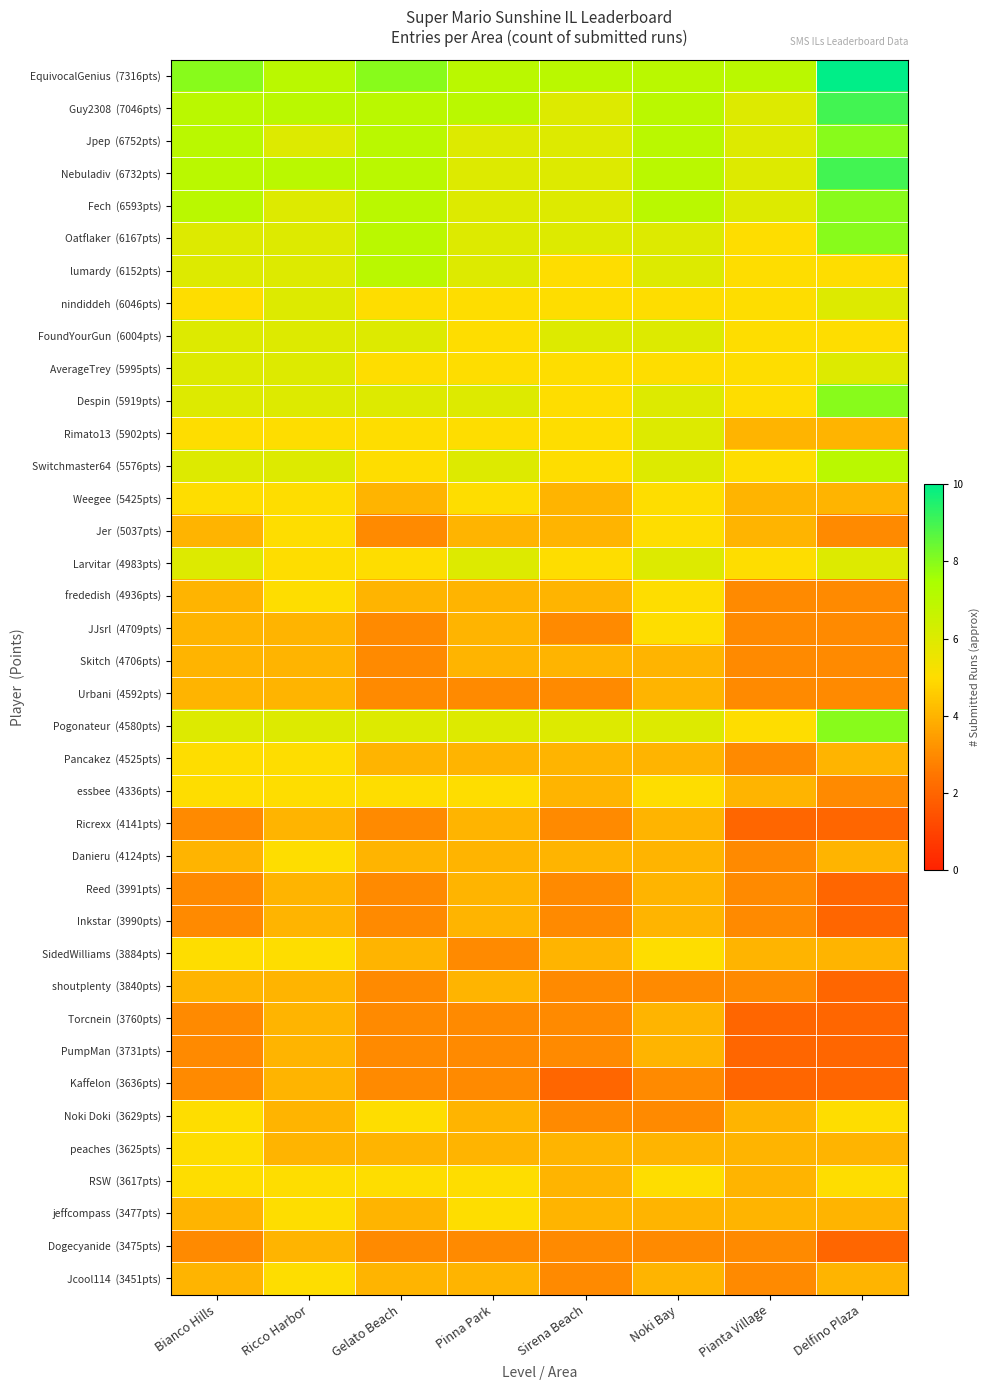

List the series in order of their peak value, lowest first.

Skitch (4706pts), Urbani (4592pts), Ricrexx (4141pts), Reed (3991pts), Inkstar (3990pts), shoutplenty (3840pts), Torcnein (3760pts), PumpMan (3731pts), Kaffelon (3636pts), Dogecyanide (3475pts), Weegee (5425pts), Jer (5037pts), frededish (4936pts), JJsrl (4709pts), Pancakez (4525pts), essbee (4336pts), Danieru (4124pts), SidedWilliams (3884pts), Noki Doki (3629pts), peaches (3625pts), RSW (3617pts), jeffcompass (3477pts), Jcool114 (3451pts), nindiddeh (6046pts), FoundYourGun (6004pts), AverageTrey (5995pts), Rimato13 (5902pts), Larvitar (4983pts), lumardy (6152pts), Switchmaster64 (5576pts), Jpep (6752pts), Fech (6593pts), Oatflaker (6167pts), Despin (5919pts), Pogonateur (4580pts), Guy2308 (7046pts), Nebuladiv (6732pts), EquivocalGenius (7316pts)